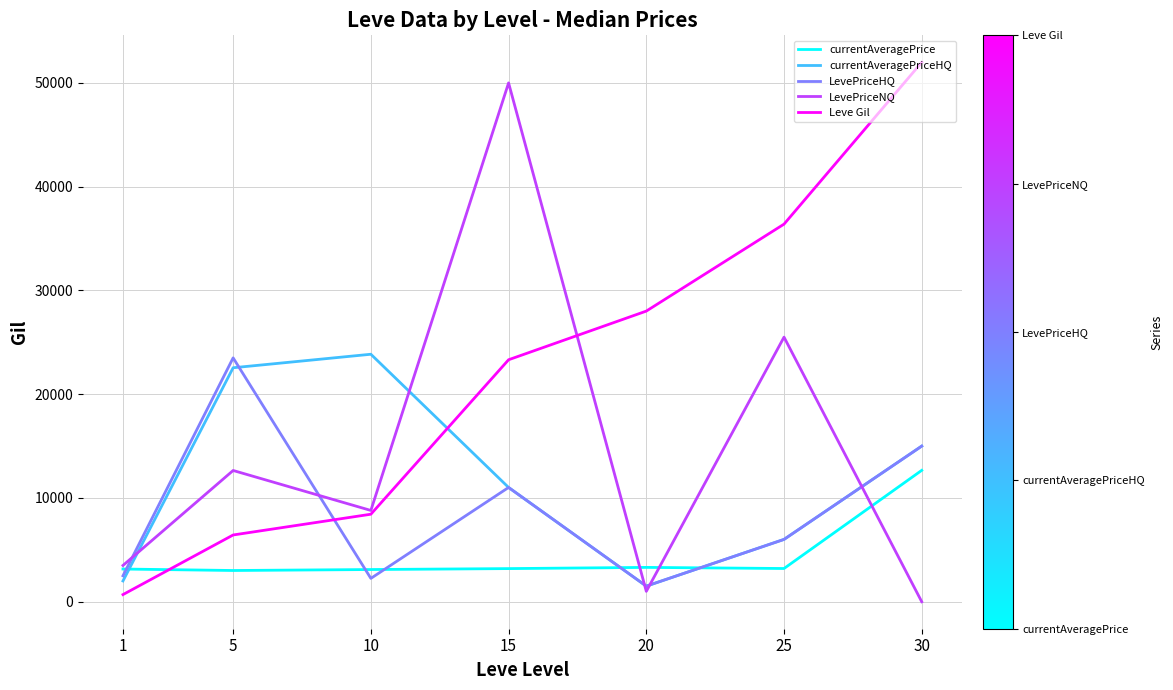

Which series has the largest total across all categories?

Leve Gil